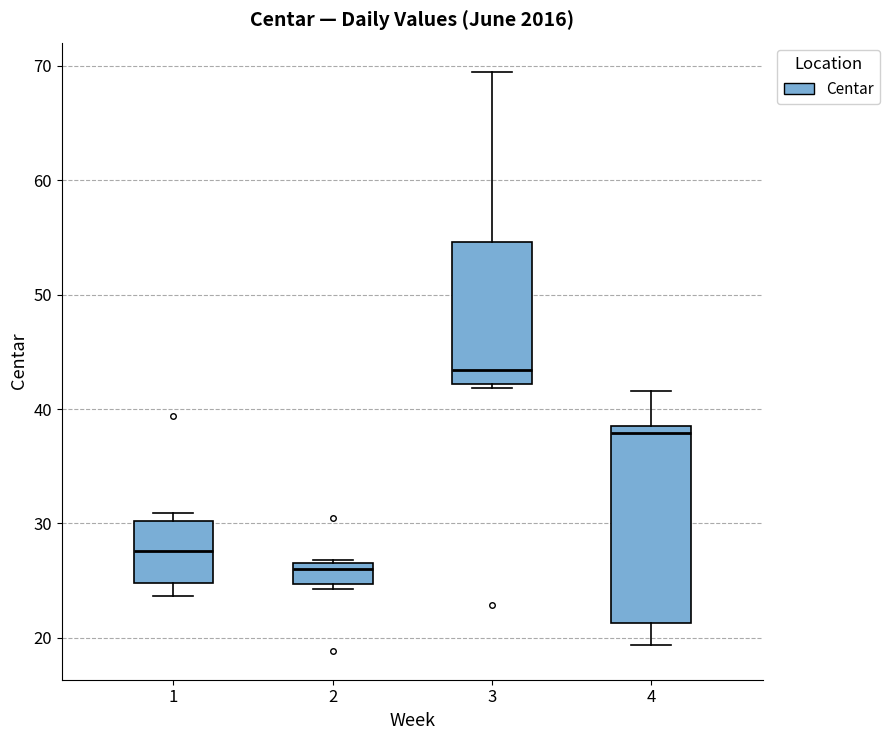

Reading left to right, read every box against the y-axis: the position of its median line, the range the box covers, and the ends of its whiskers. The values are not printed on the chart, so give them approximately, as read against the axis.

1: median 28, box 25 to 30, whiskers 24 to 31
2: median 26 (just below the box's upper edge), box 25 to 26, whiskers 24 to 27
3: median 43, box 42 to 55, whiskers 42 (just below the box's lower edge) to 69
4: median 38, box 21 to 39, whiskers 19 to 42